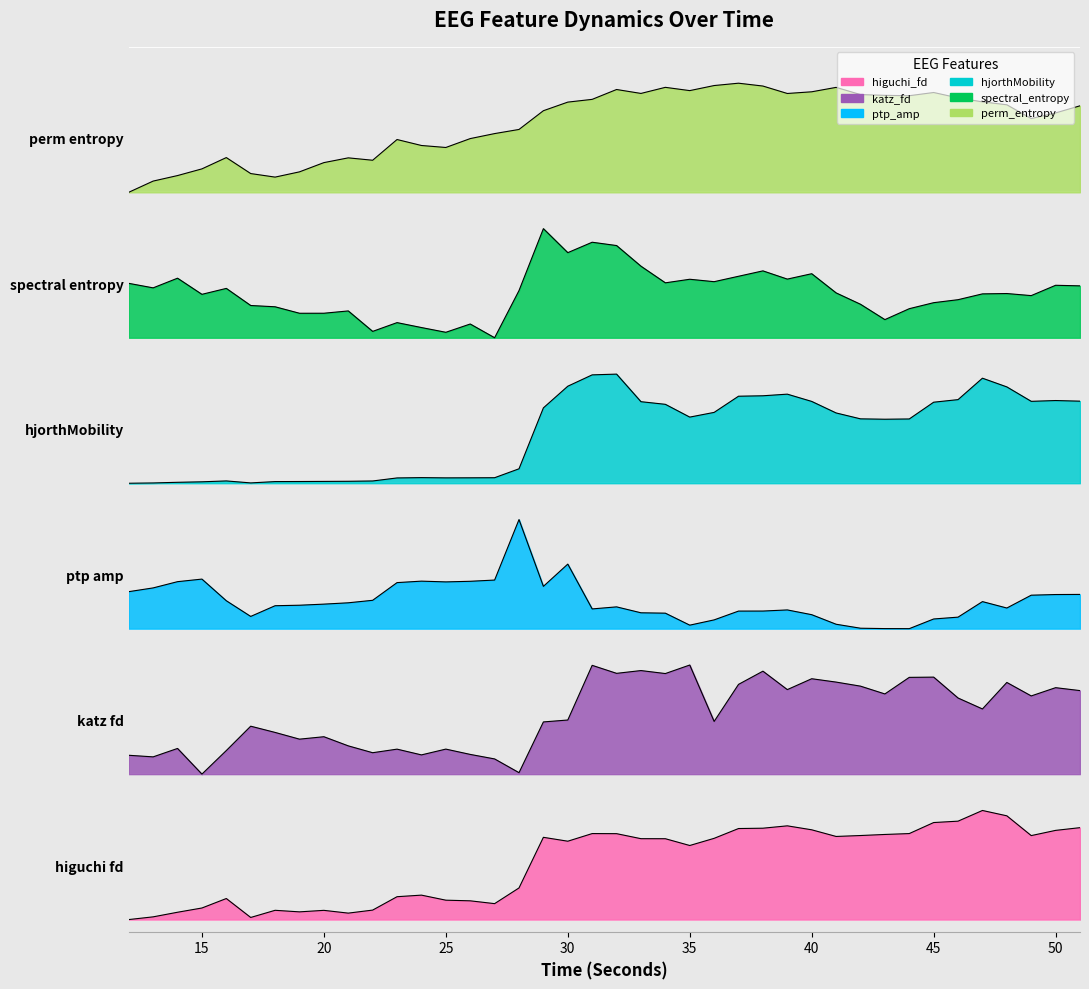

Which series changed the most between 20 and 43?

higuchi_fd_EEG